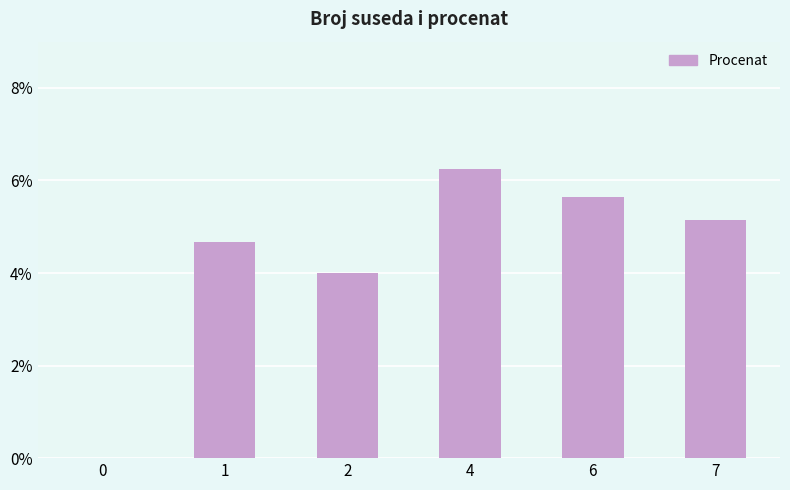

What is the sum of the values at 6 and 0?

5.6